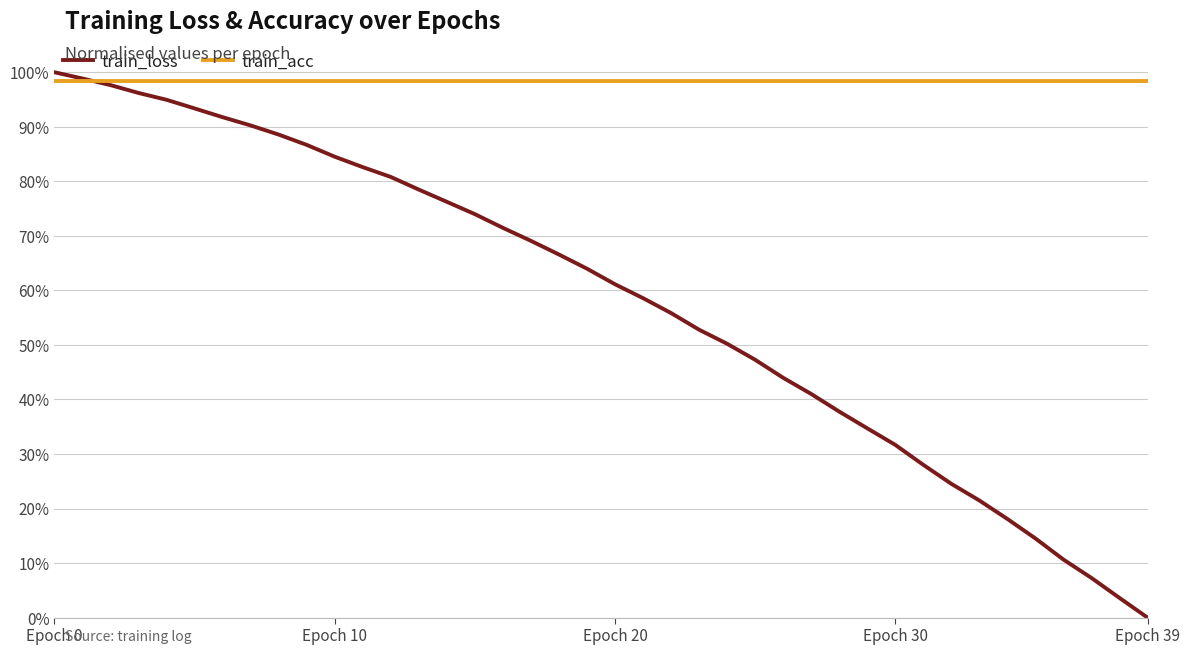

True or false: train_loss has more than 0 interior local peaks.

False